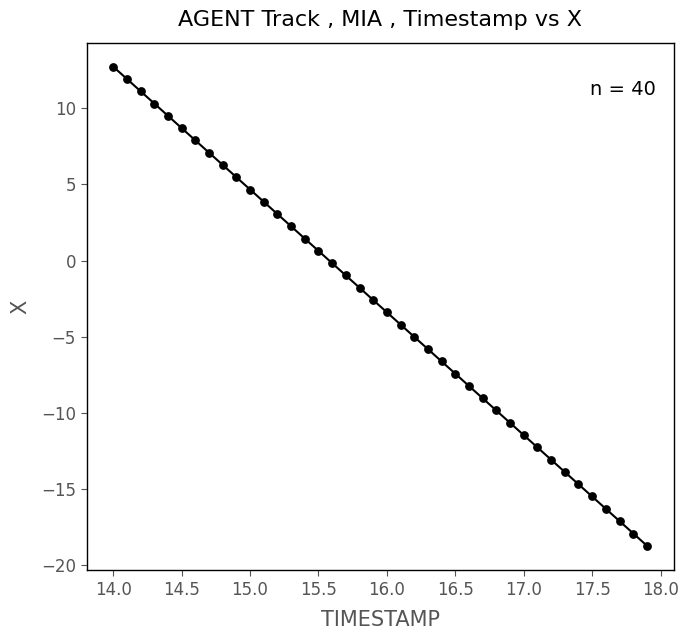

What is the range of X values (max minus min)?

3.9